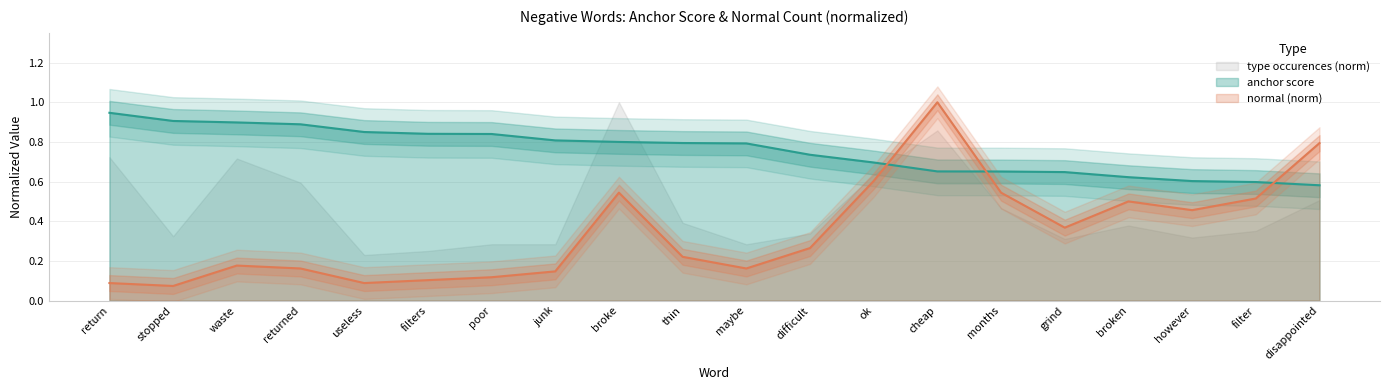

What is the maximum value for normal (norm)?

1.0